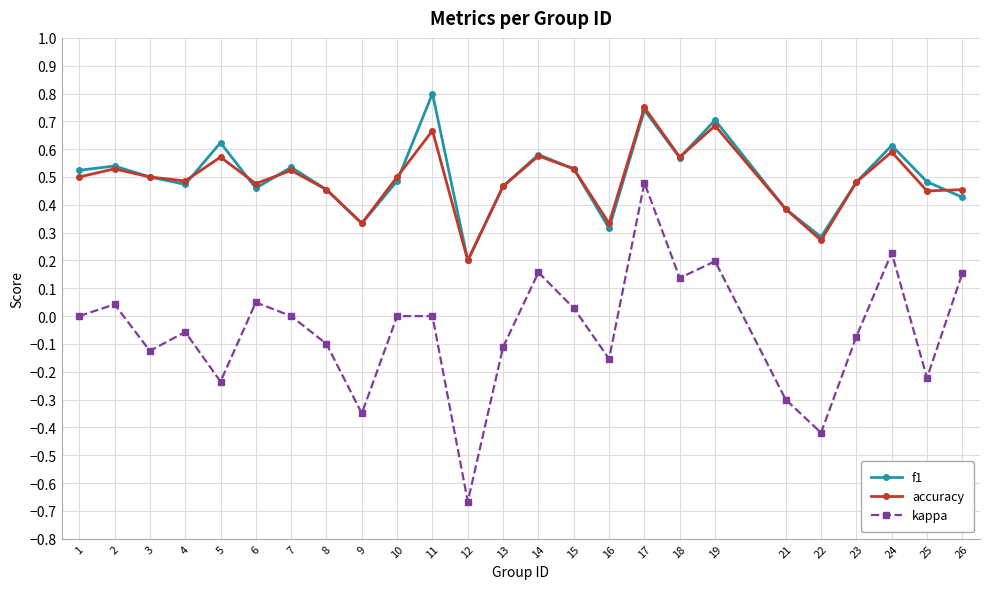

What is the sum of all accuracy values?

12.3